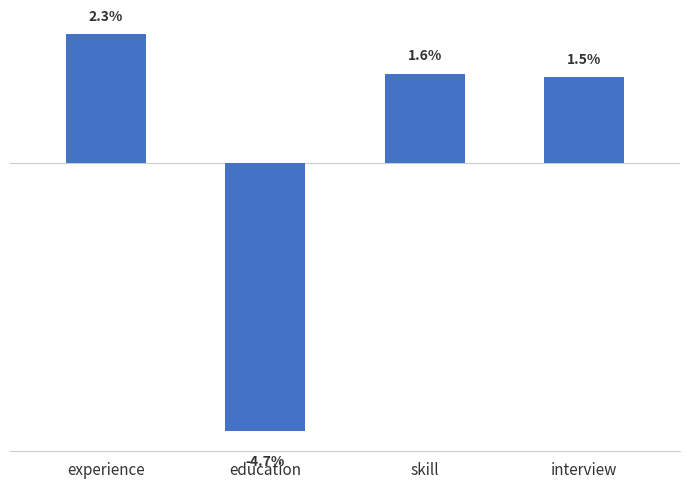

At which category does the chart reach its peak across all series?

experience